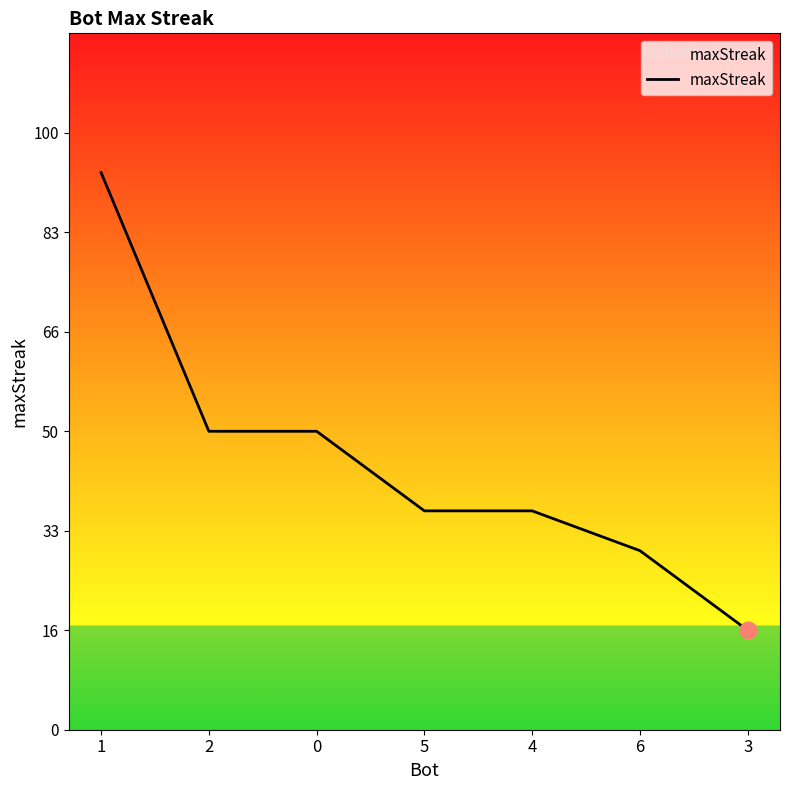

Which label corresponds to the largest value in the chart?

1